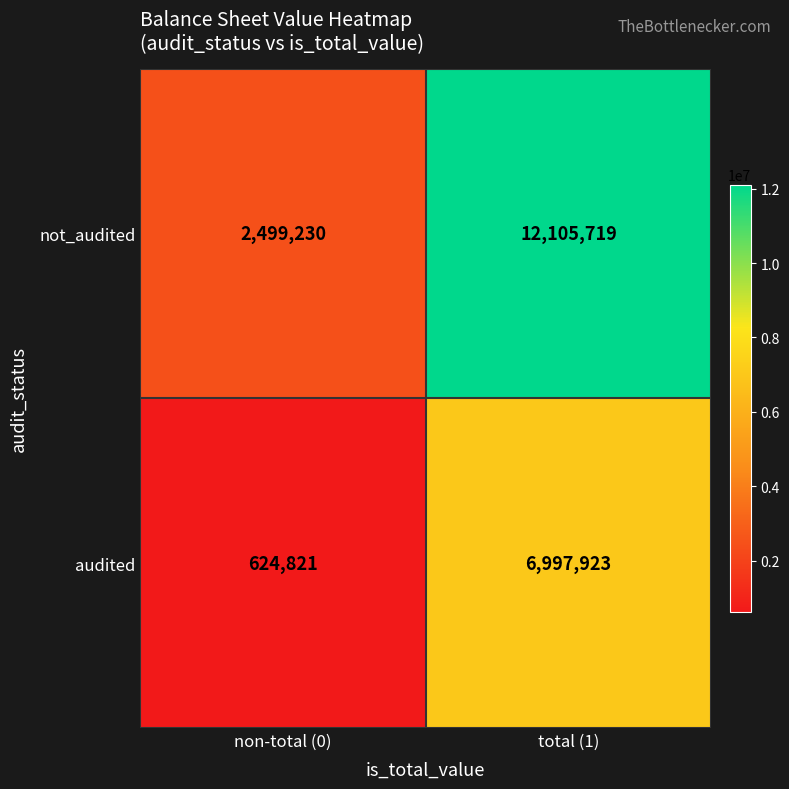

What is the spread (max minus min) of values at total (1)?

5107796